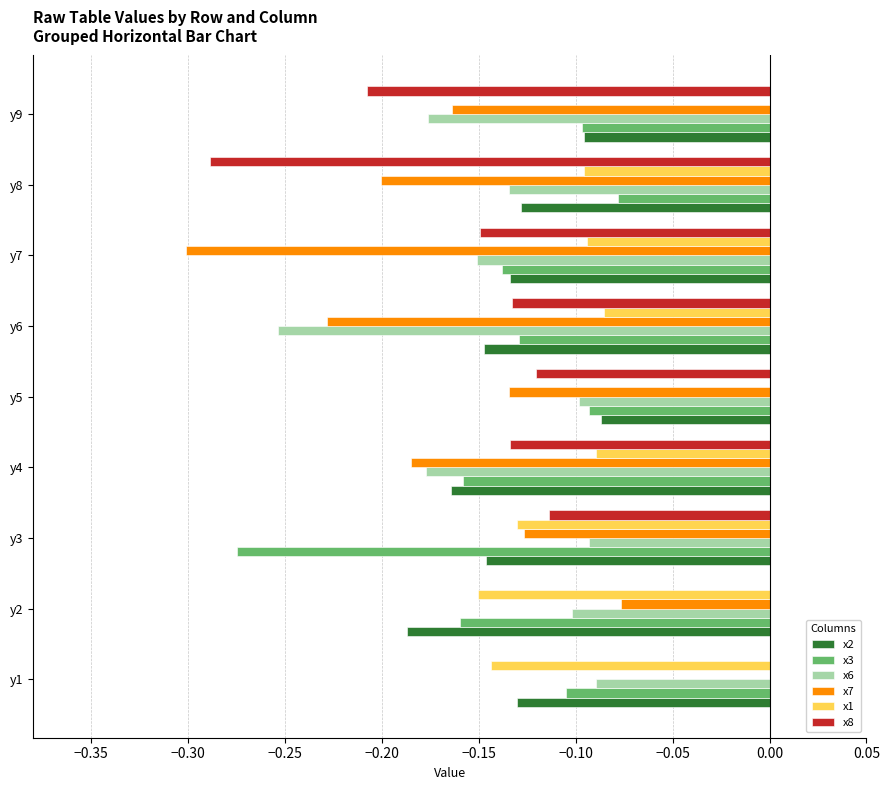

Count the number of data series in this chart.

6